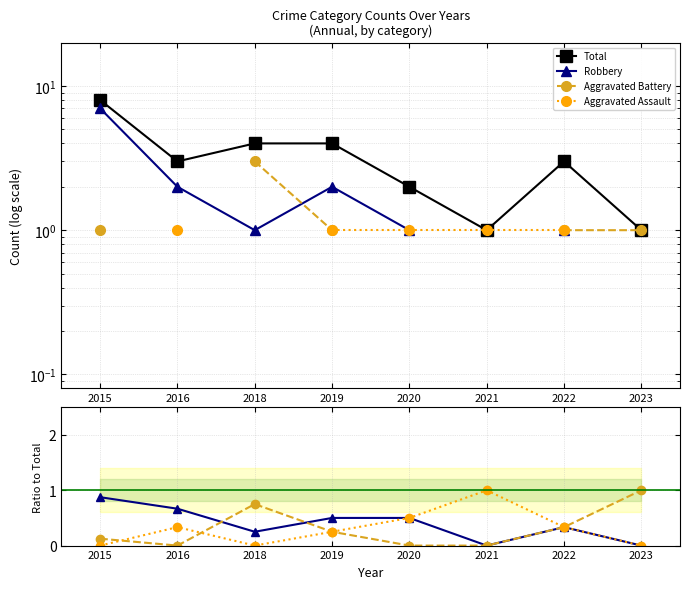

True or false: Robbery has a value of 1.3 at 2015.

False